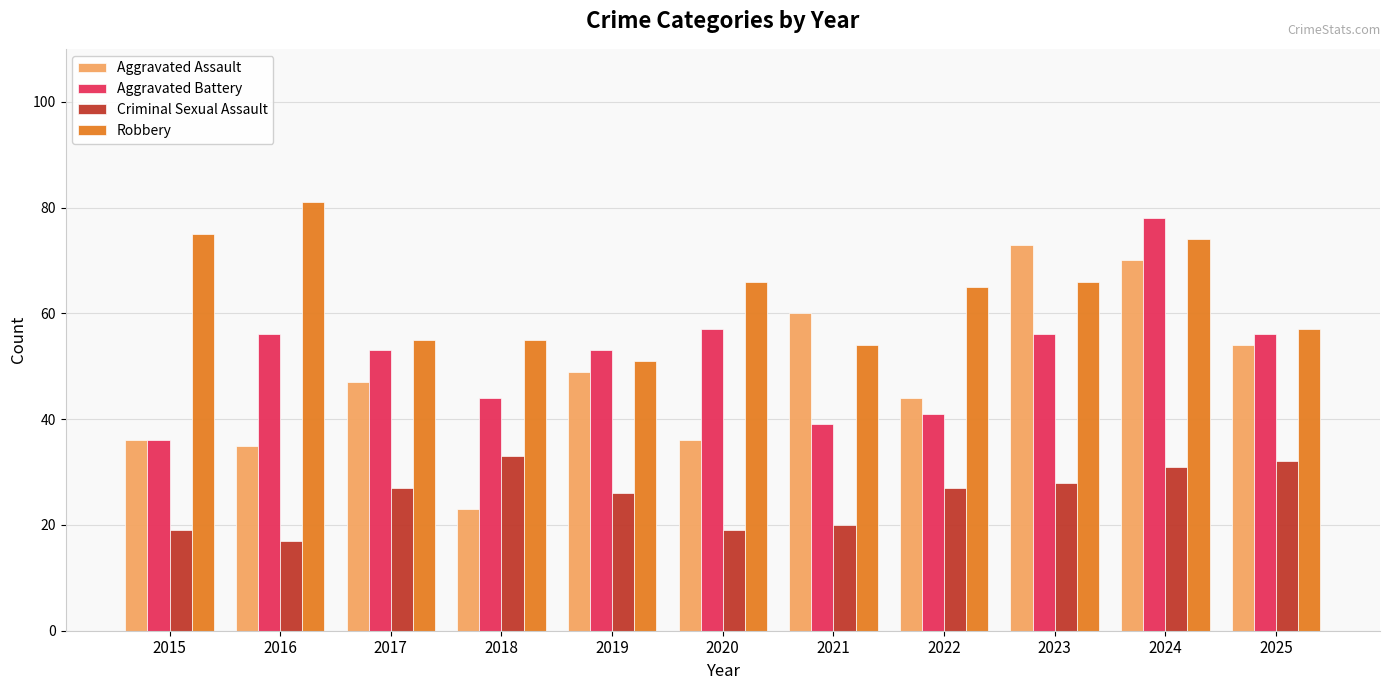

Reading right to left, extract all data points from this chart.

Aggravated Assault: 54	70	73	44	60	36	49	23	47	35	36
Aggravated Battery: 56	78	56	41	39	57	53	44	53	56	36
Criminal Sexual Assault: 32	31	28	27	20	19	26	33	27	17	19
Robbery: 57	74	66	65	54	66	51	55	55	81	75